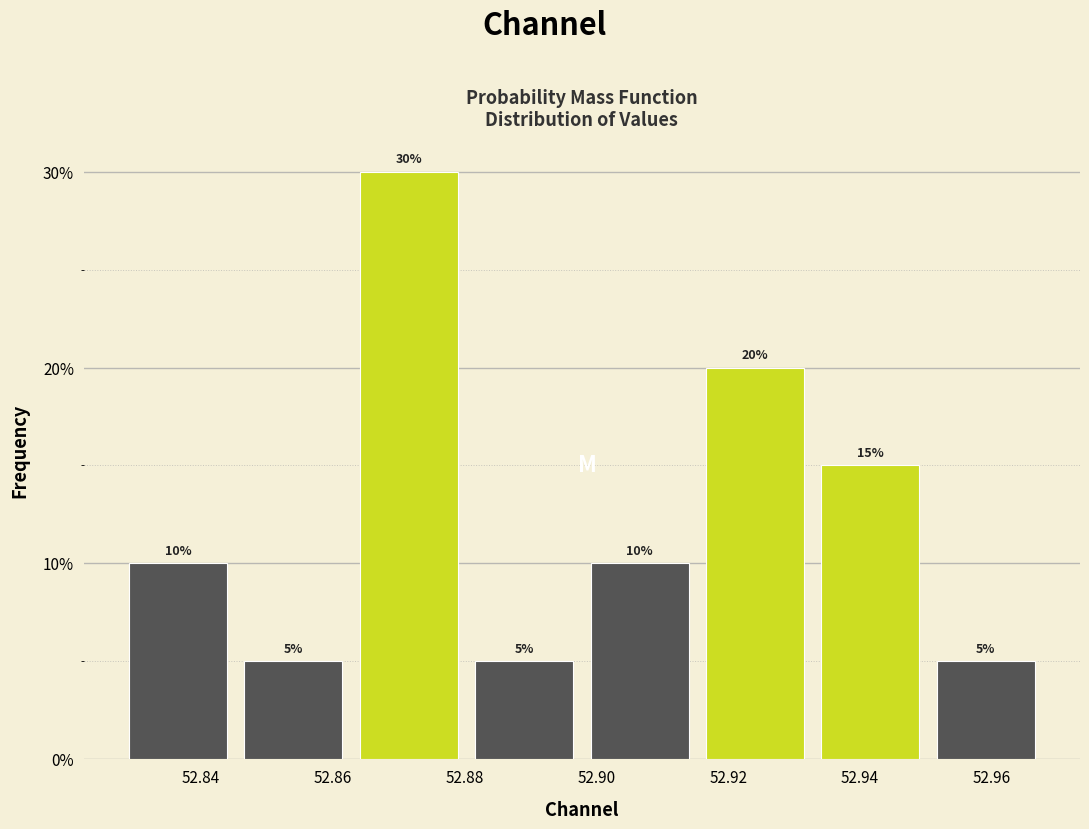

Which range on the x-axis has the tallest bar?

52.862 to 52.880